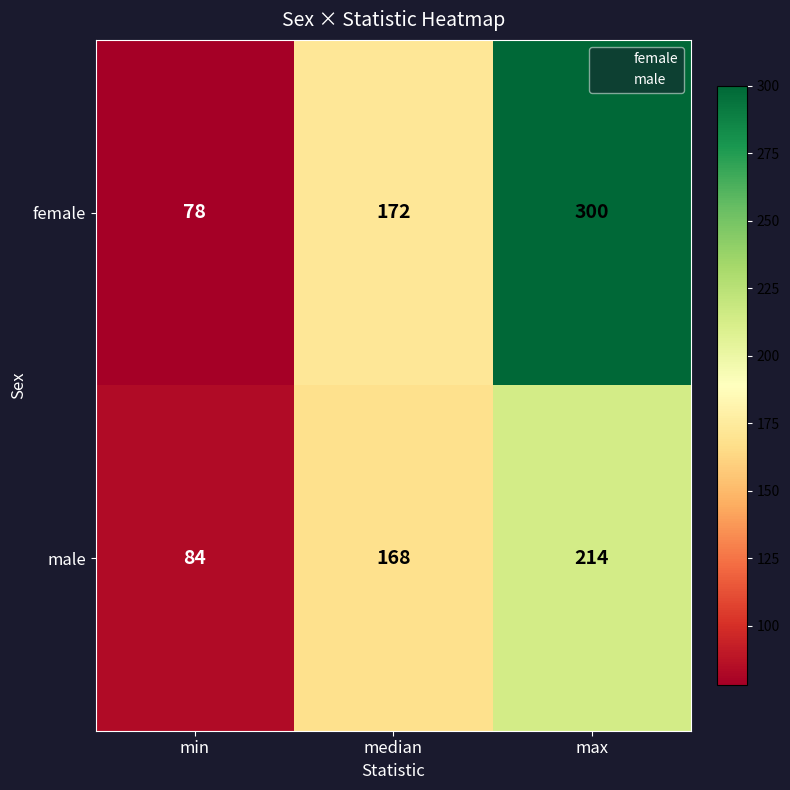

Is the value of female at max greater than the value of male at median?

Yes